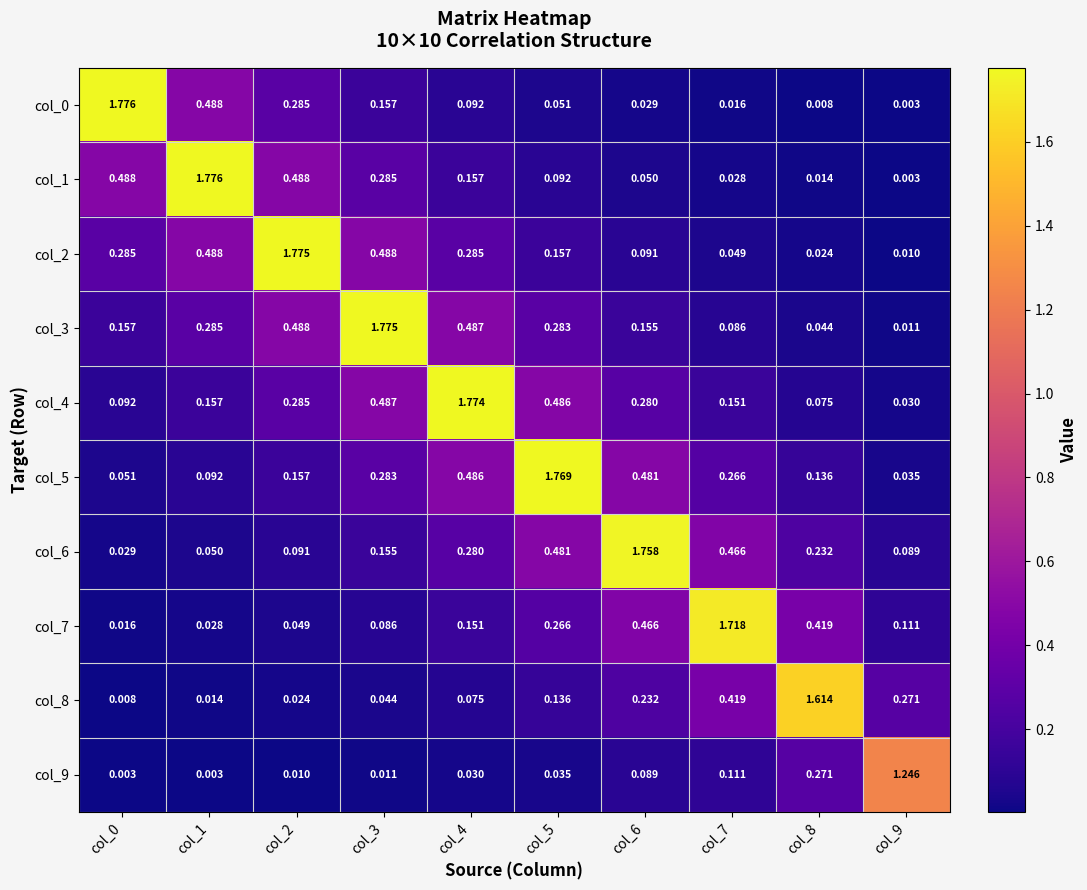

Is the value of col_2 at col_1 greater than the value of col_4 at col_1?

Yes